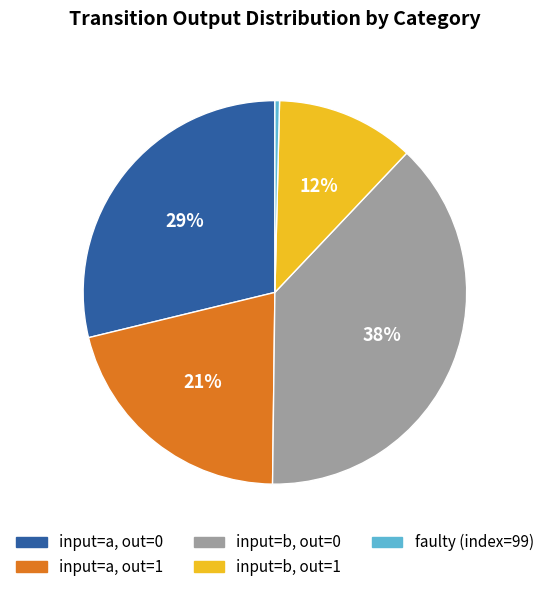

Is there any slice that represents more than half of the pie?

No